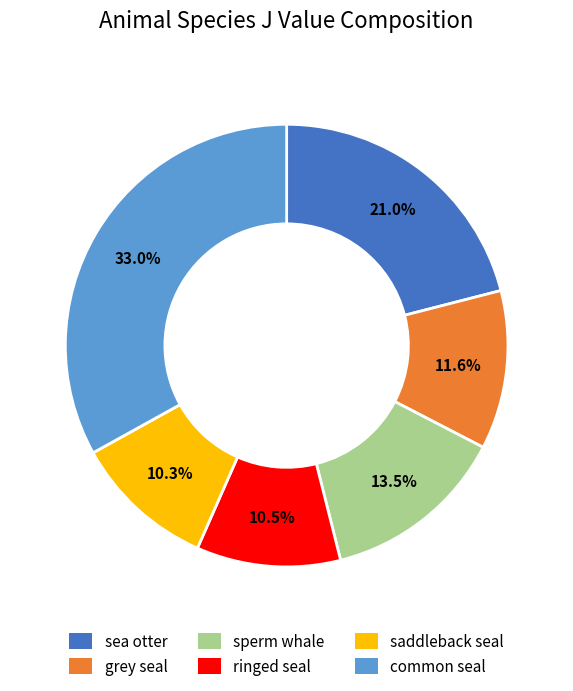

Which category has the biggest portion of the pie?

common seal